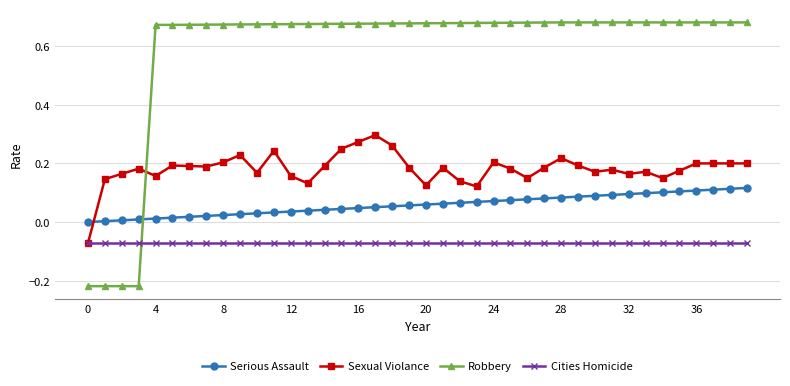

Rank the series by their average value, from lowest to highest.

Cities Homicide, Serious Assault, Sexual Violance, Robbery